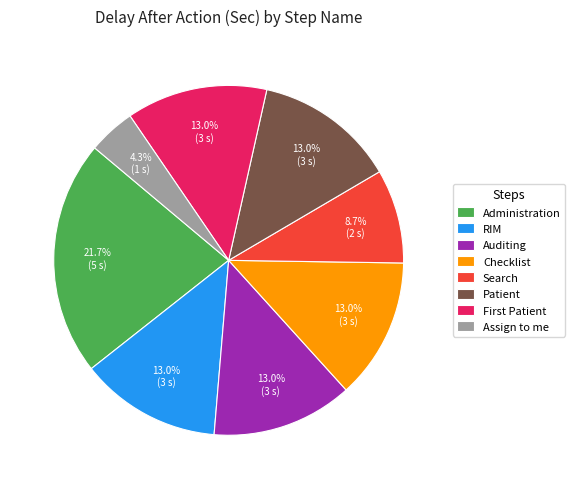

Is it true that RIM is 1% of the pie?

False